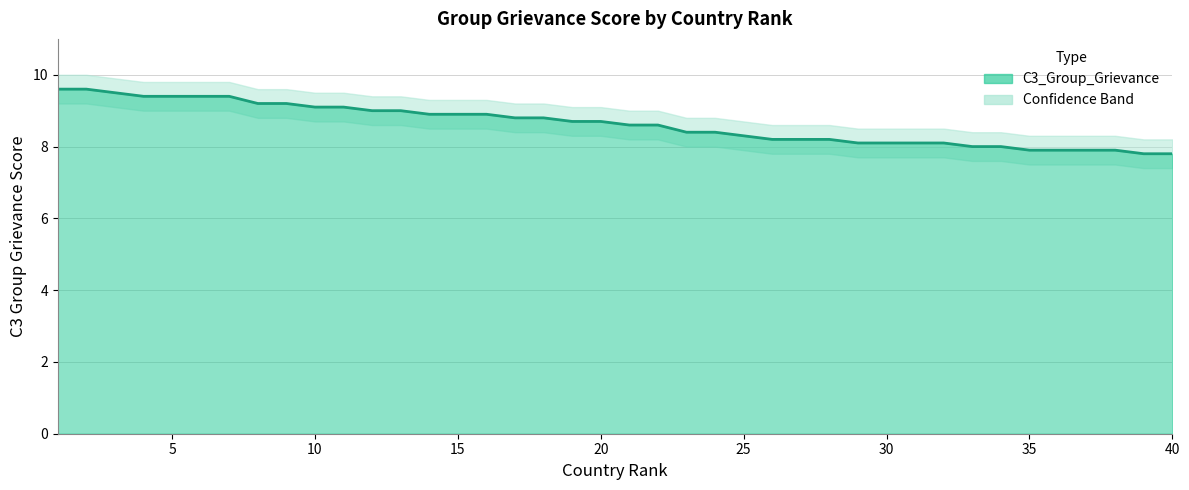

What is the average value?

8.6